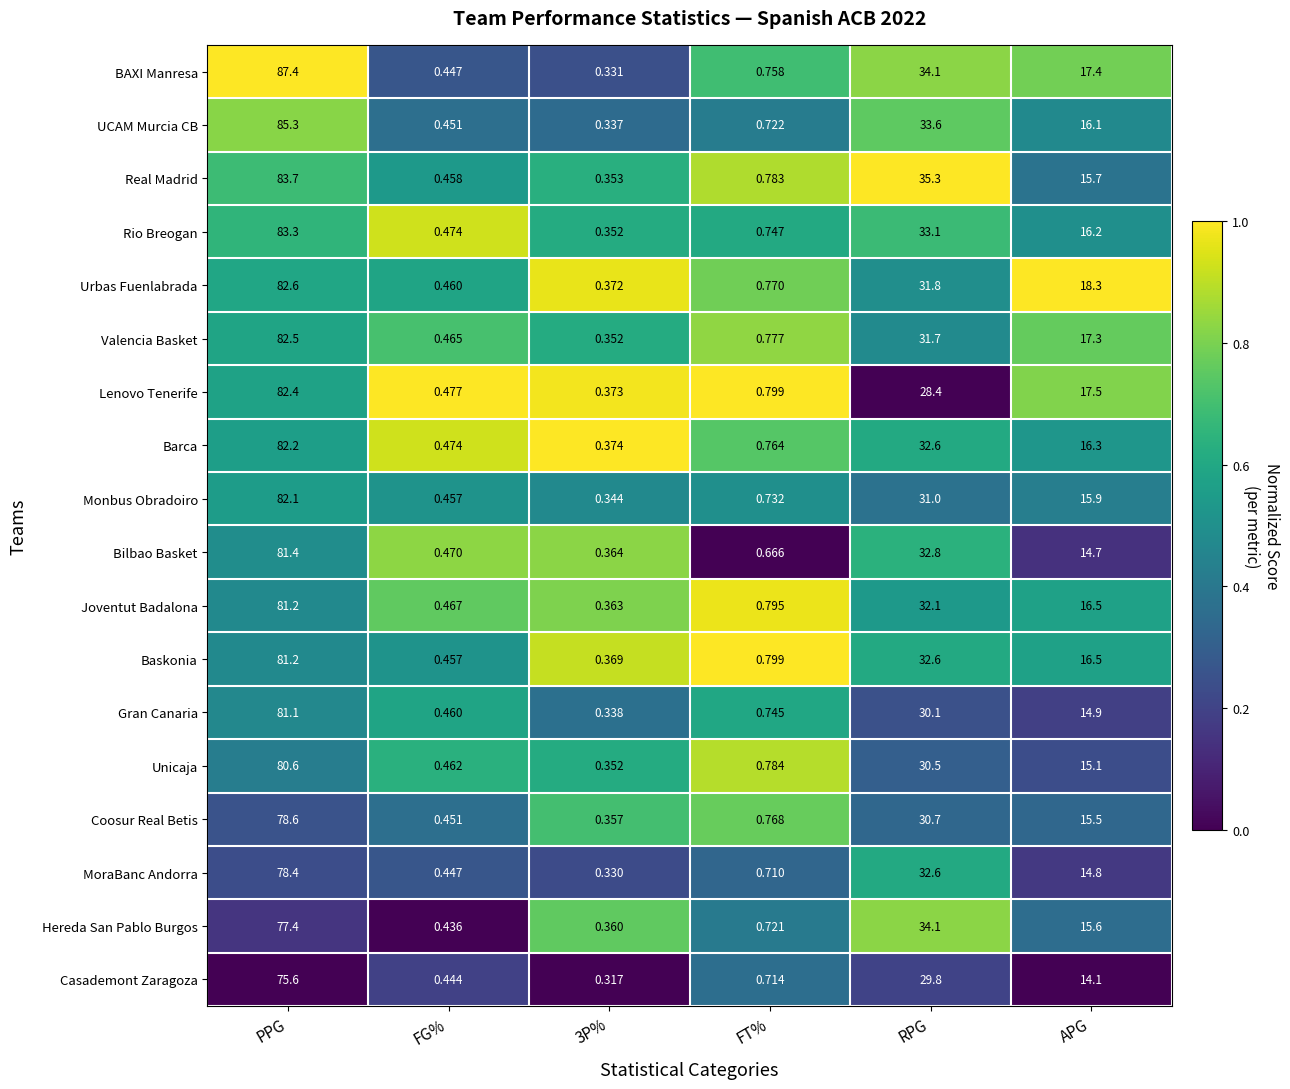

At which category does the chart reach its peak across all series?

PPG